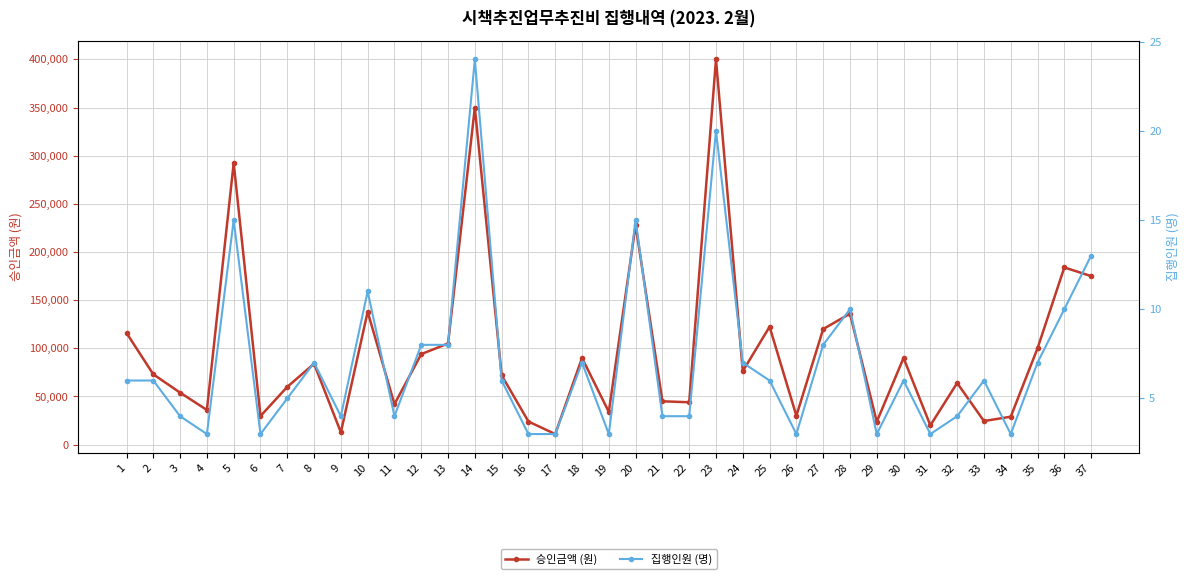

The 집행인원 (명) series shows 6 at 33. True or false?

True